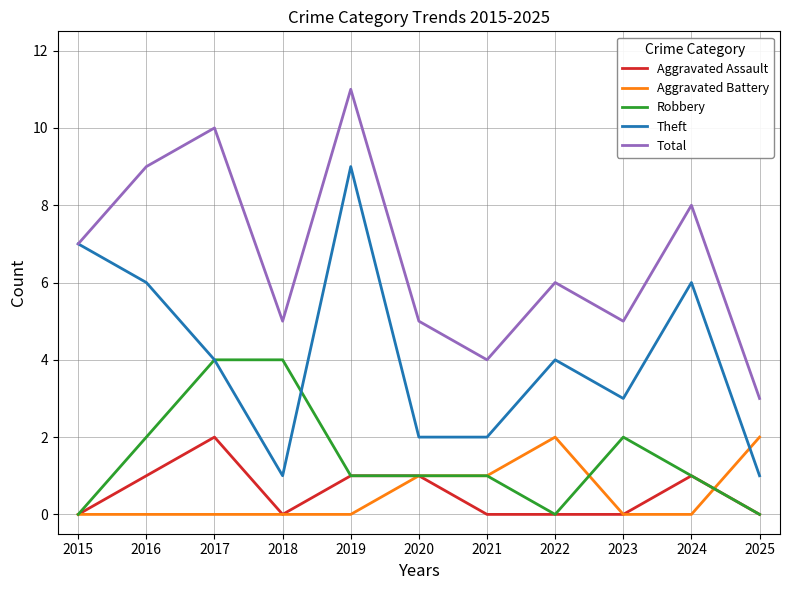

What is the lowest value of the Total series?

3